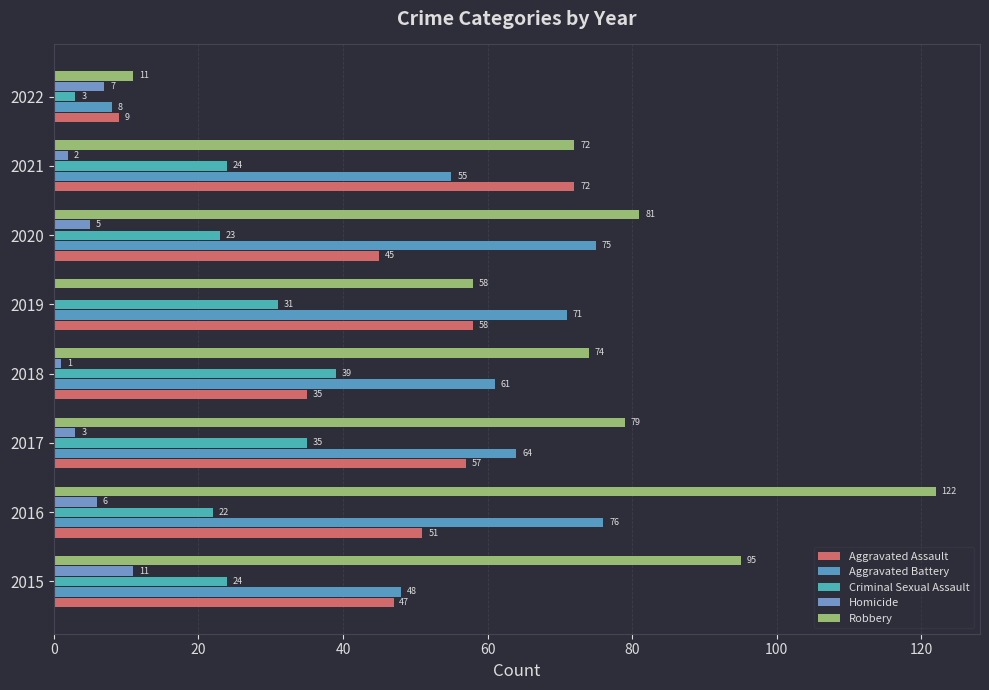

How many categories are shown in the chart?

8